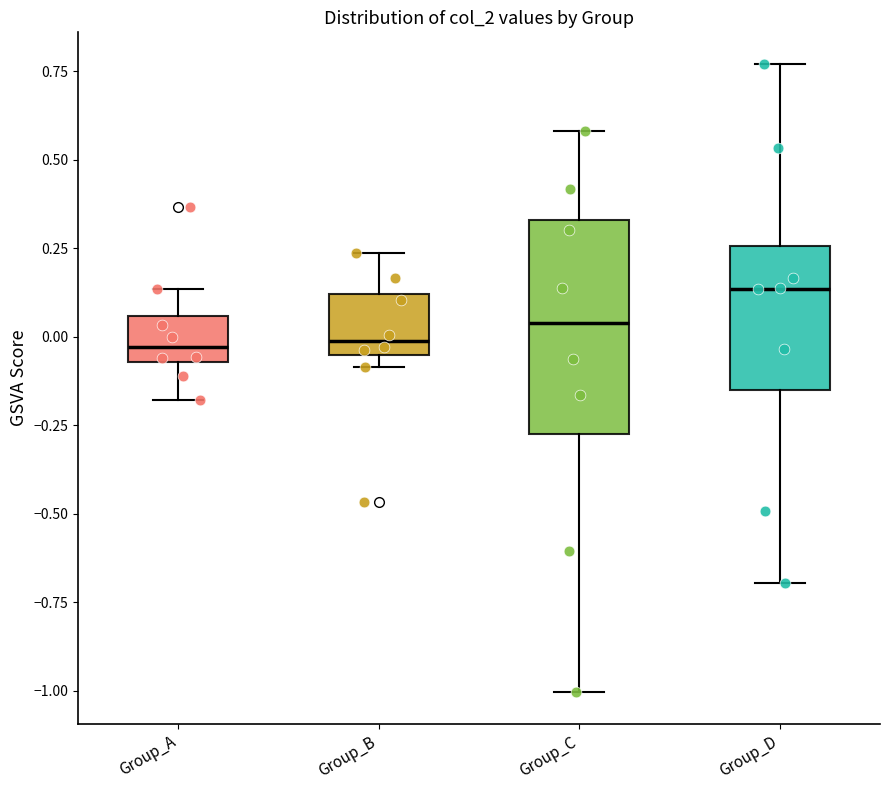

Reading left to right, read every box against the y-axis: the position of its median line, the range the box covers, and the ends of its whiskers. The values are not printed on the chart, so give them approximately, as read against the axis.

Group_A: median -0.05 (just above the box's lower edge), box -0.05 to 0.05, whiskers -0.20 to 0.15
Group_B: median 0.00, box -0.05 to 0.10, whiskers -0.10 to 0.25
Group_C: median 0.05, box -0.25 to 0.35, whiskers -1.00 to 0.60
Group_D: median 0.15, box -0.15 to 0.25, whiskers -0.70 to 0.75